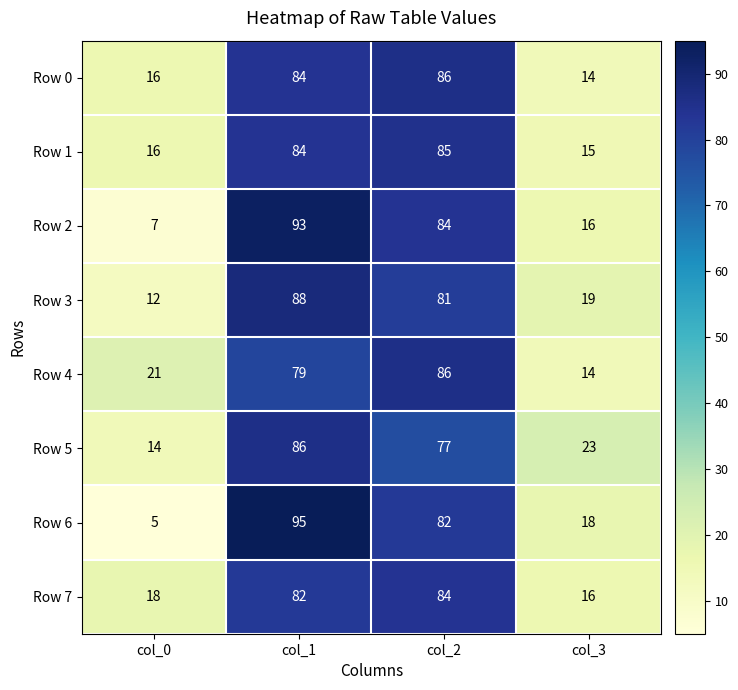

What is the difference between the highest and lowest values at col_3?

9